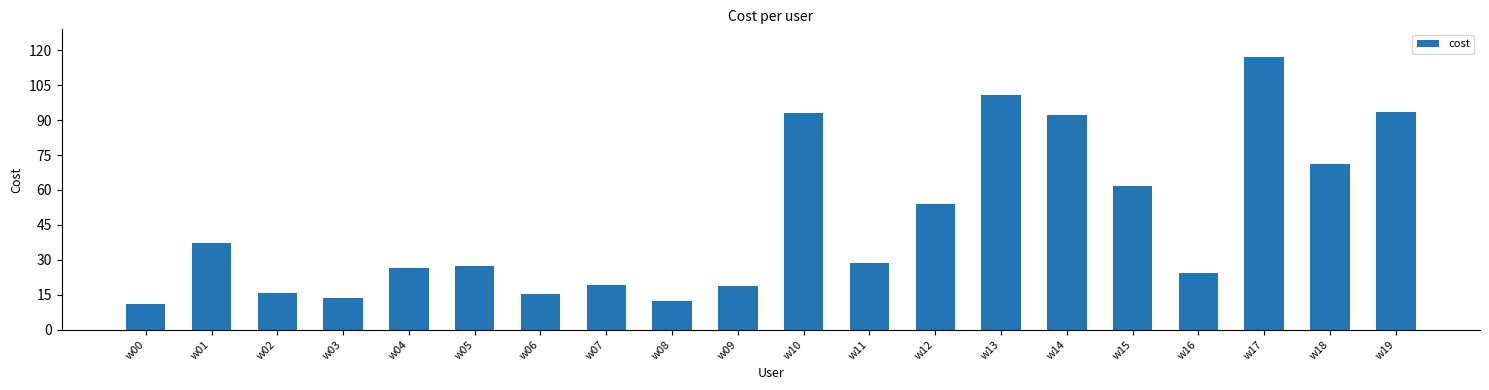

Which category has the highest value across all series?

w17